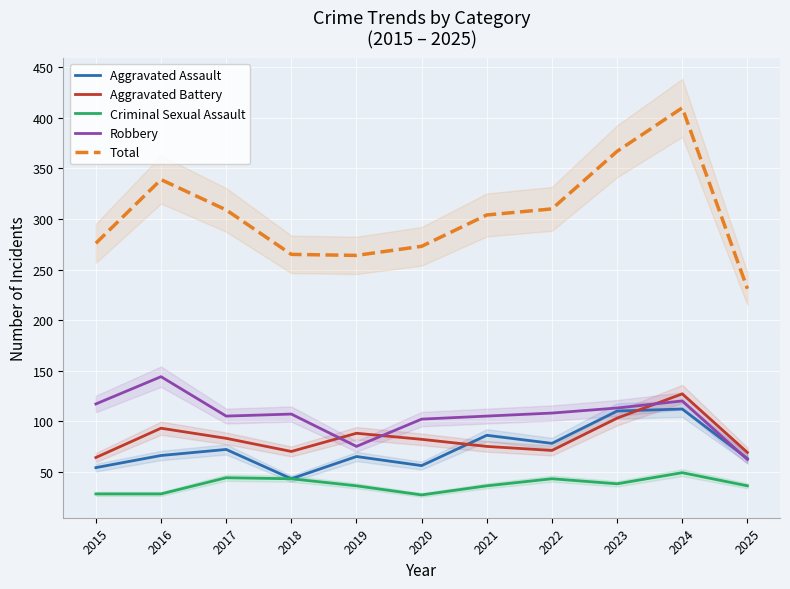

In Aggravated Battery, how many points are higher than both neighbors (excluding endpoints)?

3